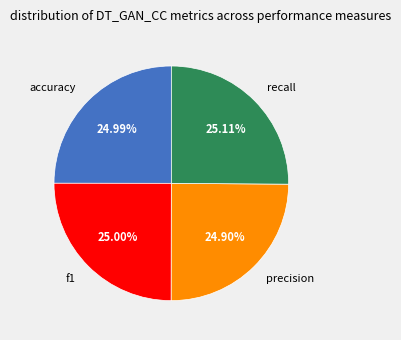

To the nearest percent, what portion does f1 represent?

25%